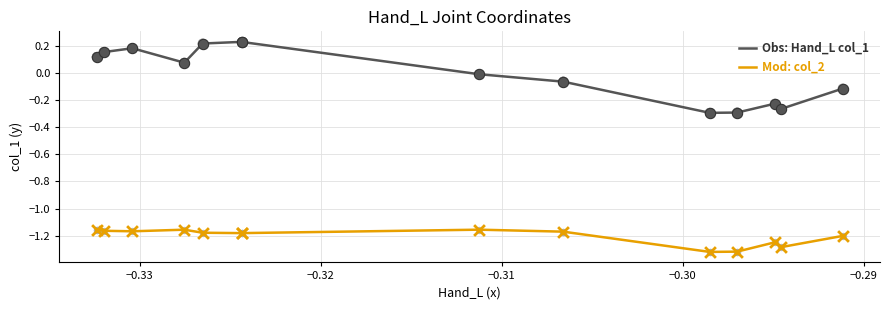

True or false: Obs: Hand_L col_1 and Mod: col_2 intersect in this chart.

False